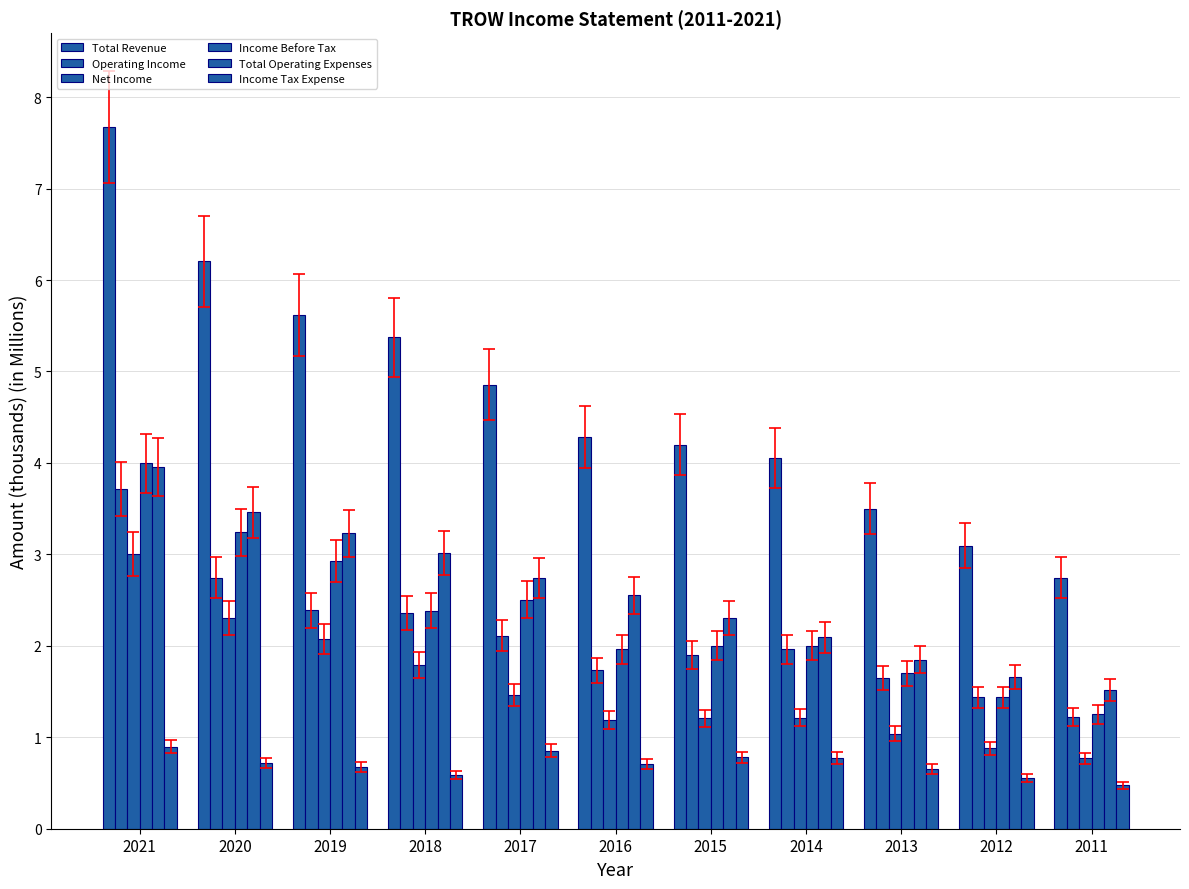

What is the sum of all Net Income values?

16.9